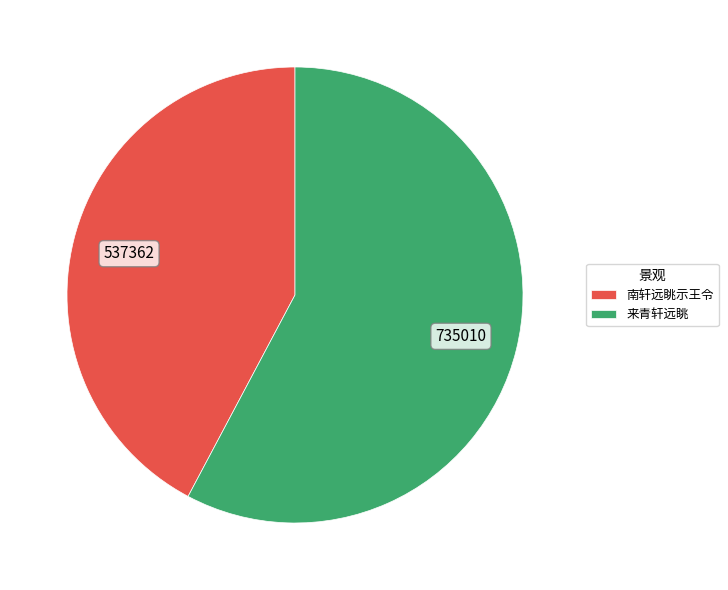

Between 来青轩远眺 and 南轩远眺示王令, which is larger?

来青轩远眺